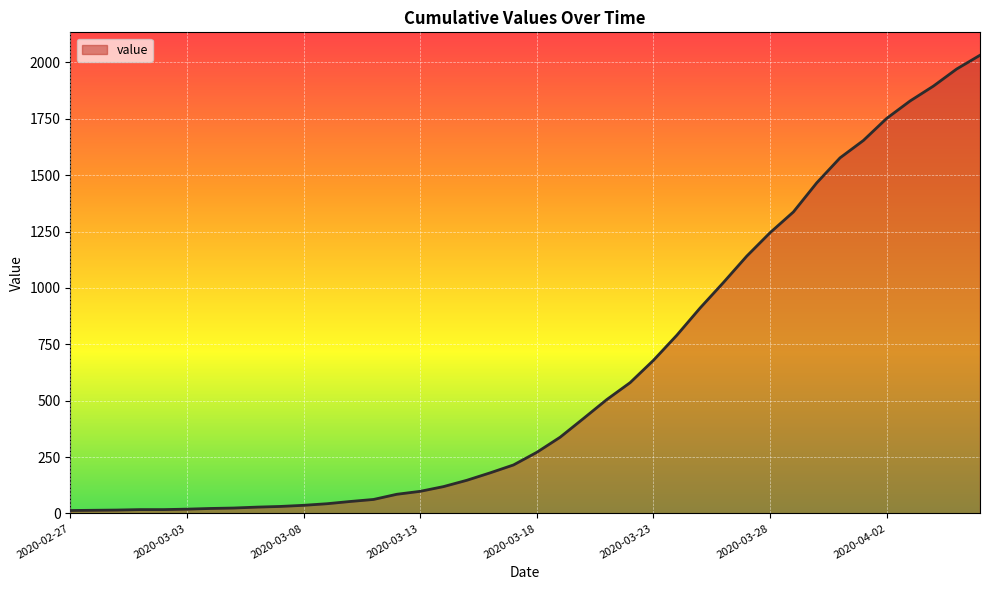

Does the chart display data point markers on the line(s)?

No